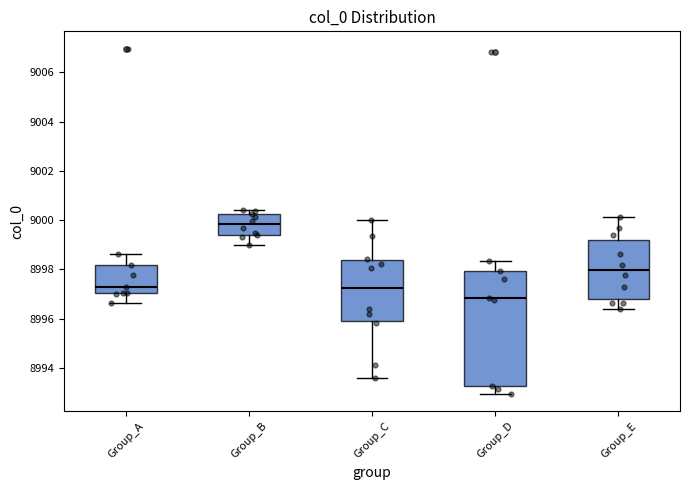

Where is the upper edge of the box for Group_E on the y-axis? The values are not printed on the chart, so give them approximately, as read against the axis.

8999.2